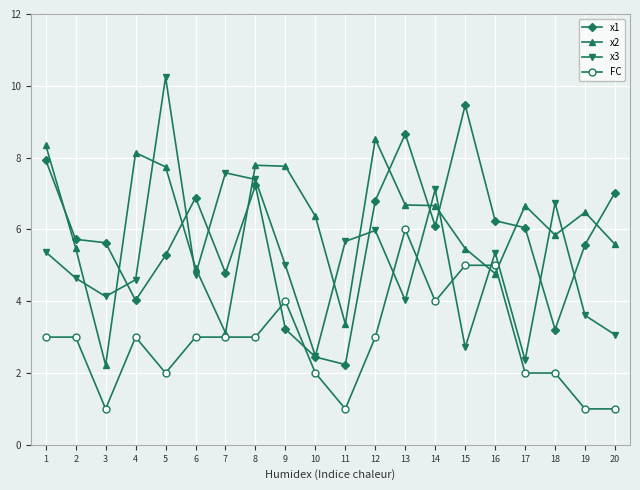

What is the difference between the highest and lowest values at 11?

4.7